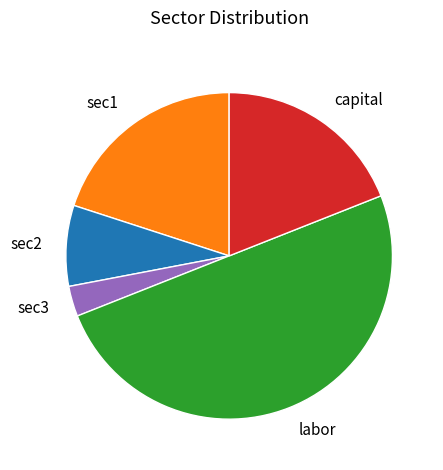

The sec2 slice represents 1% of the pie. True or false?

False